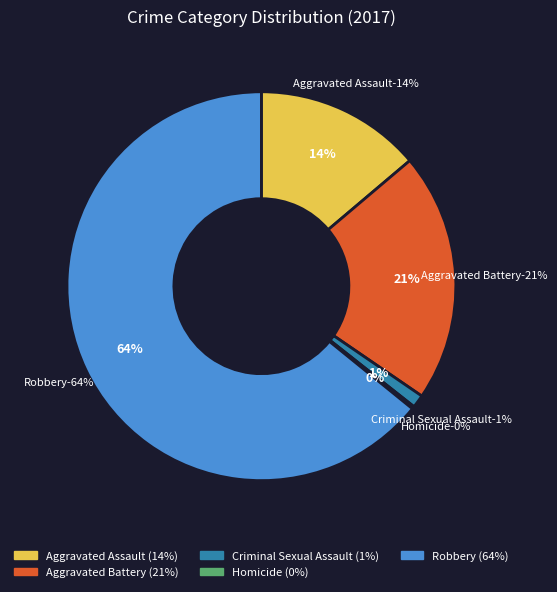

Is it true that Aggravated Assault is 14% of the pie?

True